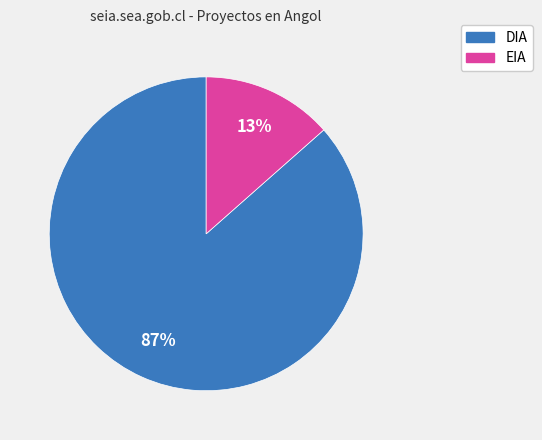

Rank the categories by value from highest to lowest.

DIA, EIA